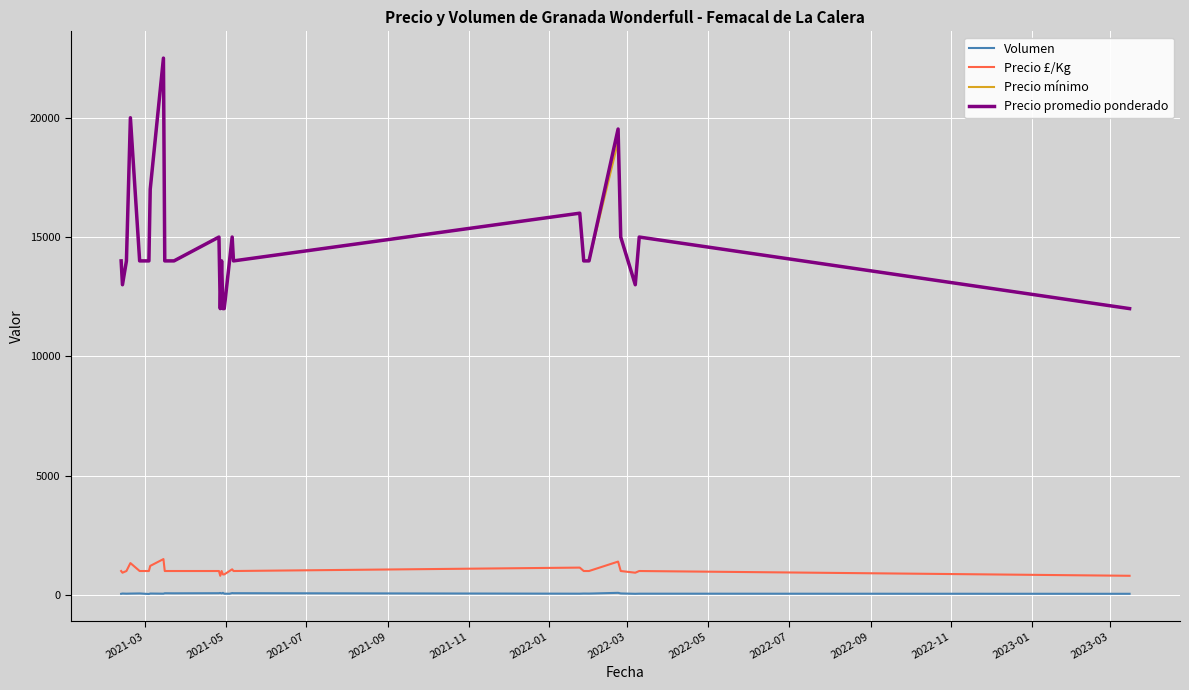

True or false: Volumen and Precio promedio ponderado cross at least once.

False